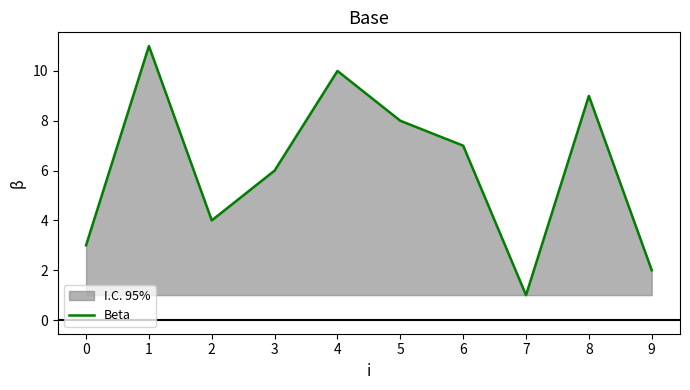

What is the difference between the second highest and second lowest values?

8